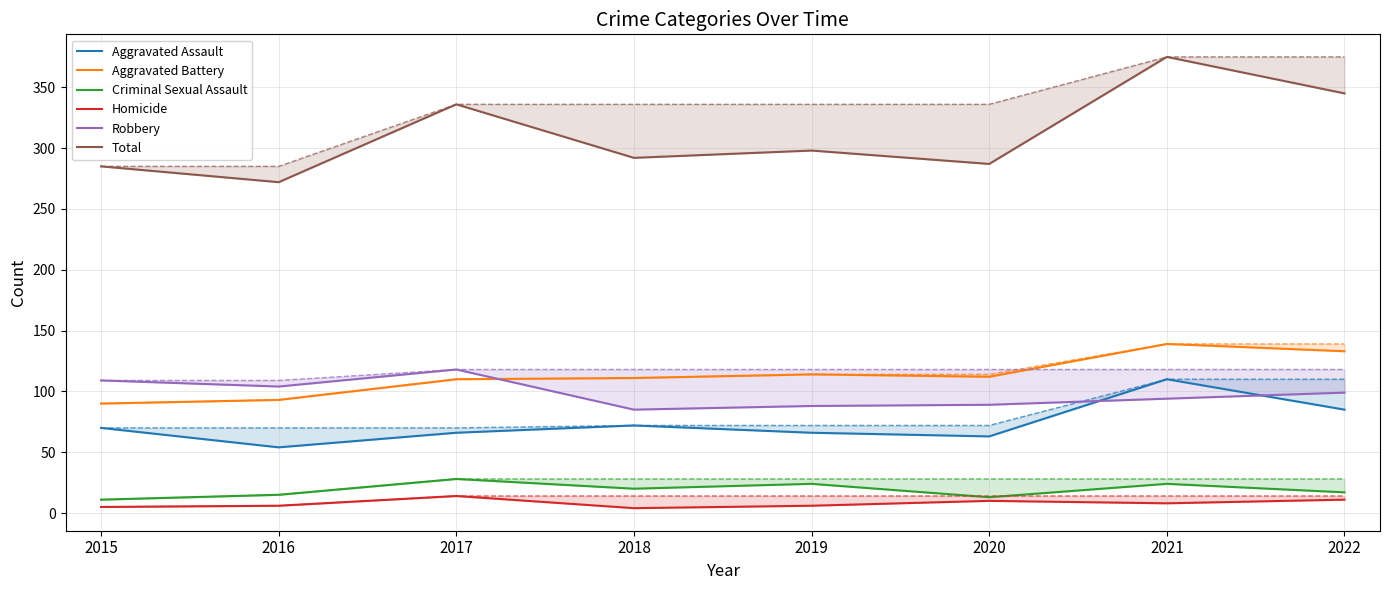

What is the sum of all Aggravated Battery values?

902